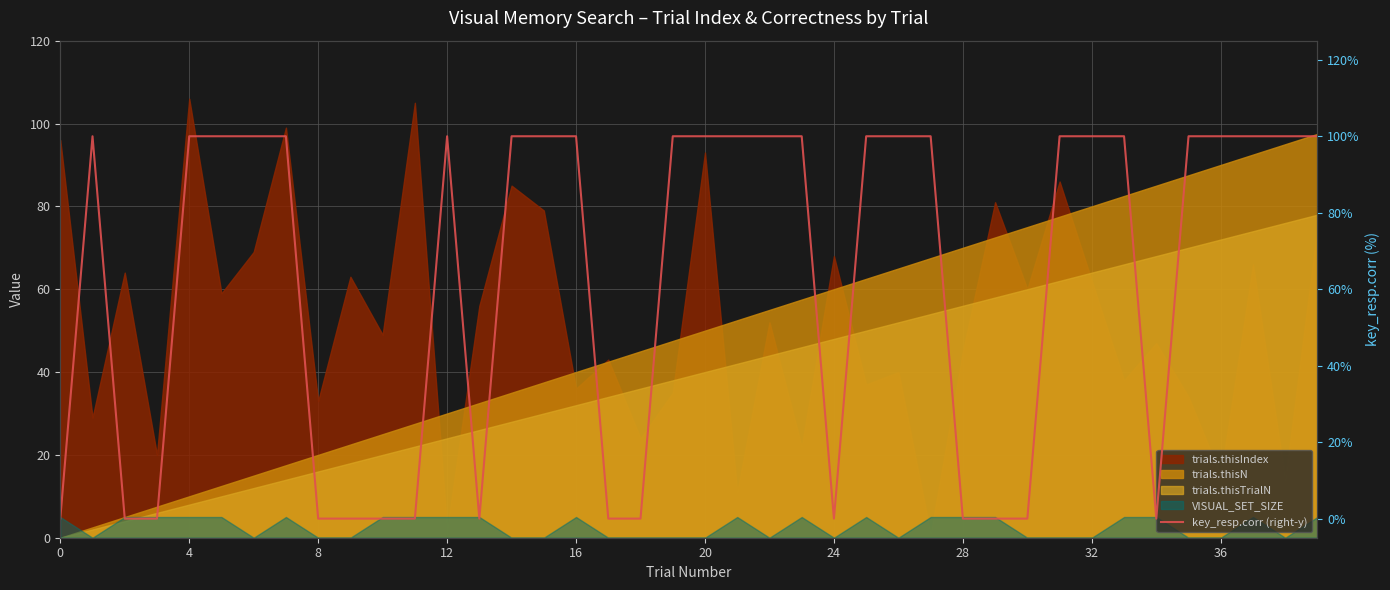

What is the label of the 11th point from the right?

29